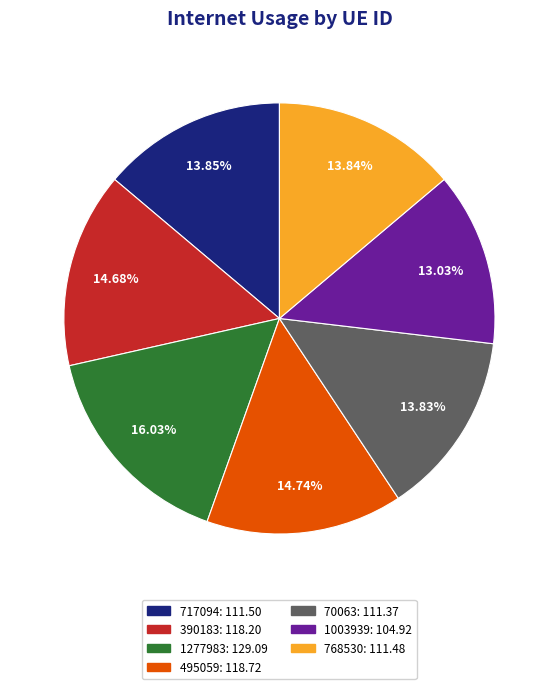

To the nearest percent, what portion does 390183 represent?

15%